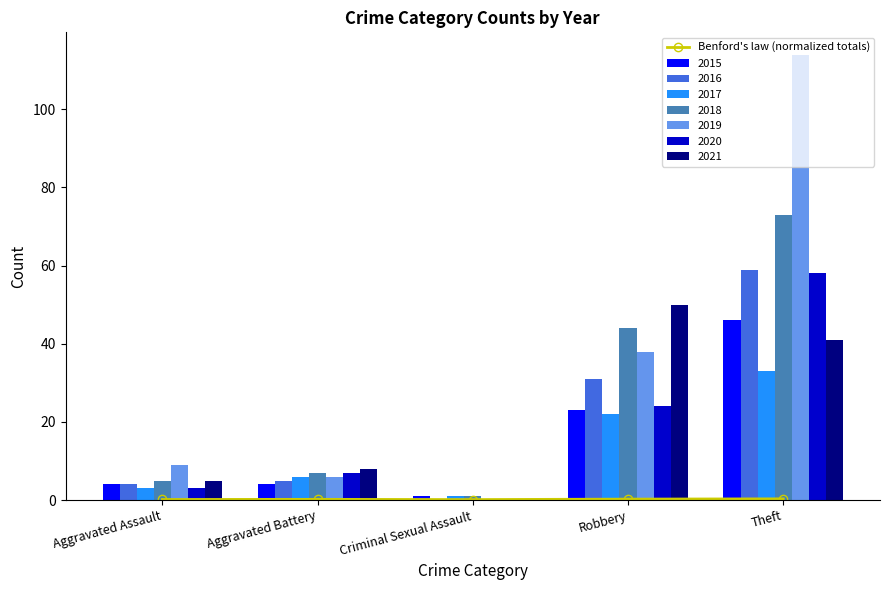

True or false: the data shows 0.1 at Aggravated Battery.

False